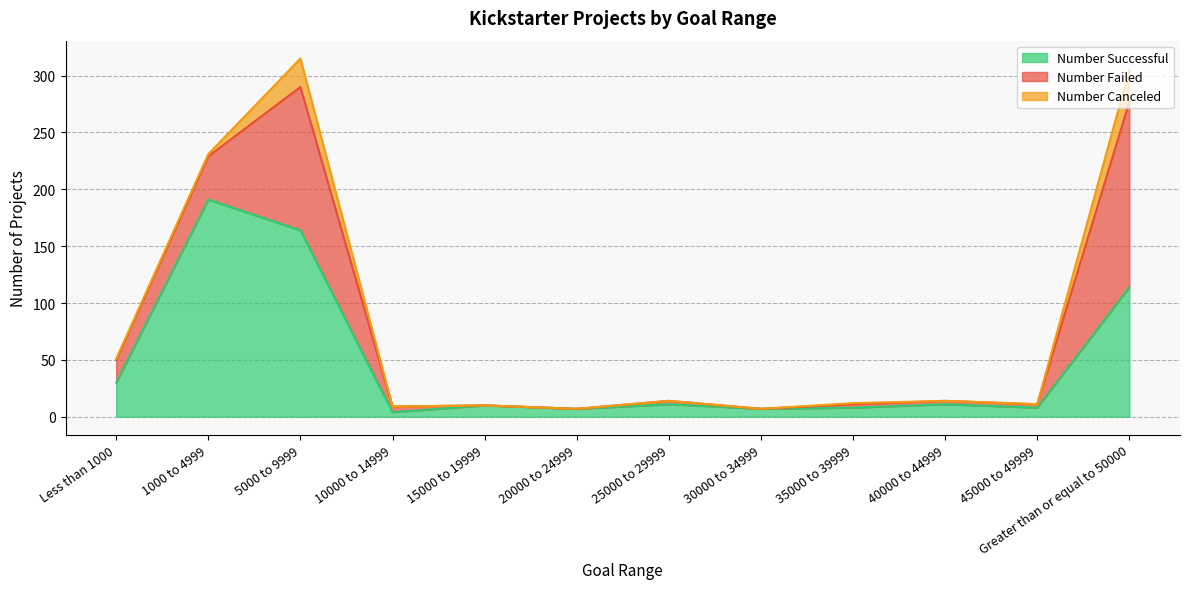

What is the spread (max minus min) of values at 20000 to 24999?

7